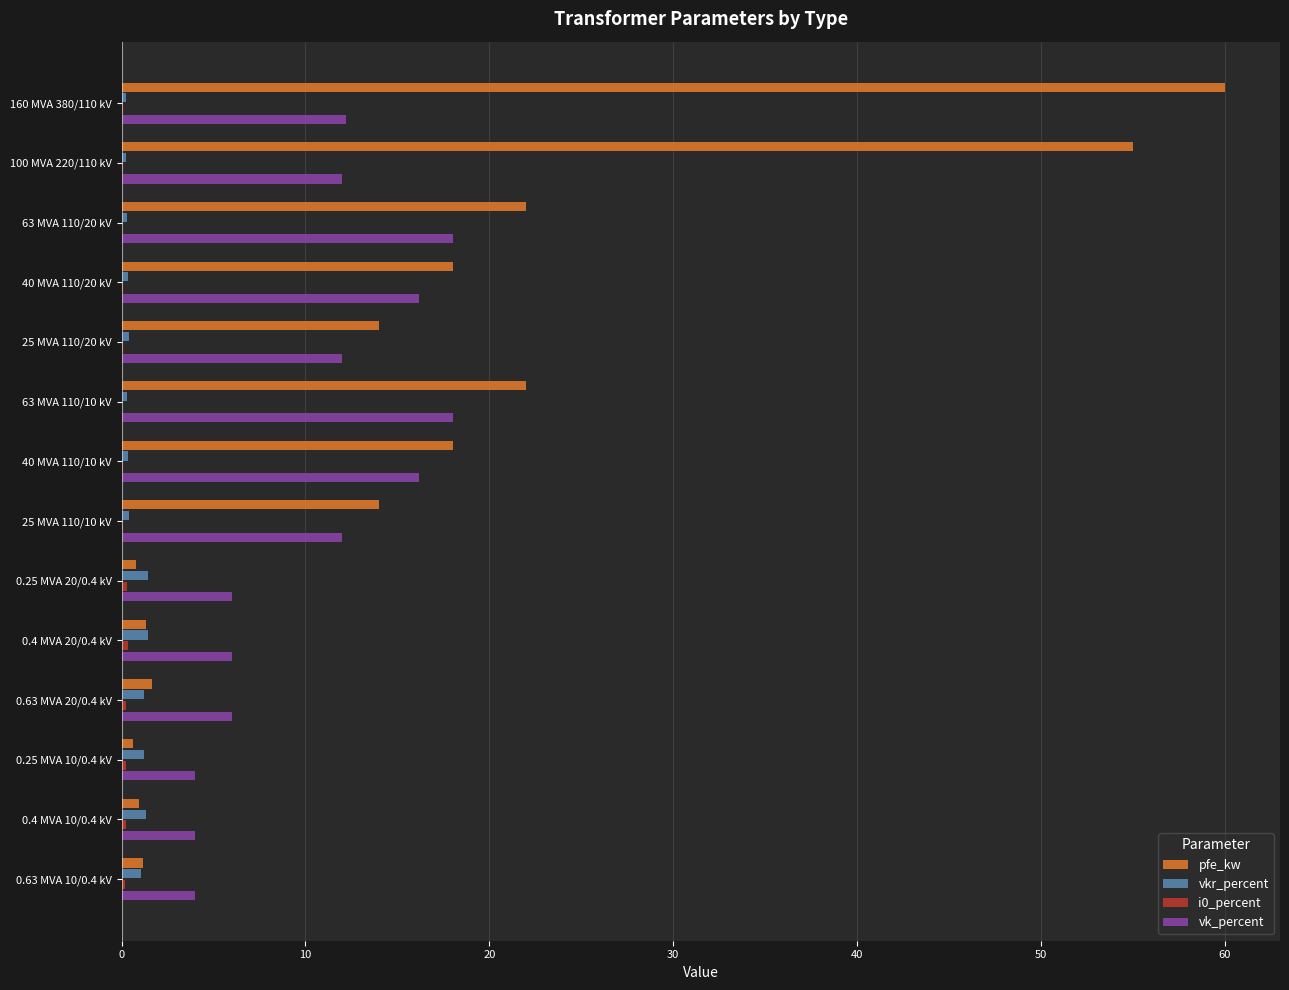

Is the value of pfe_kw at 0.25 MVA 20/0.4 kV greater than the value of vk_percent at 40 MVA 110/20 kV?

No